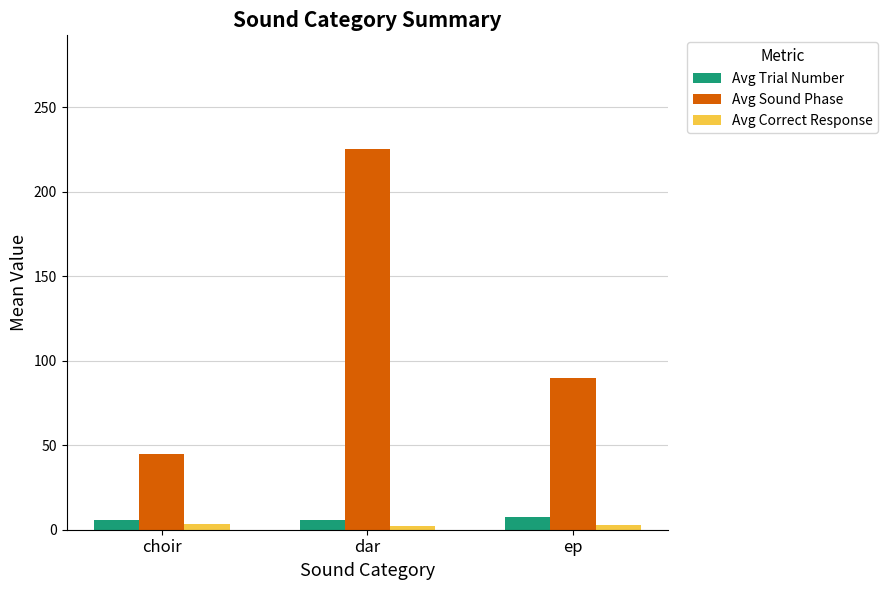

What is the greatest value displayed?

225.0